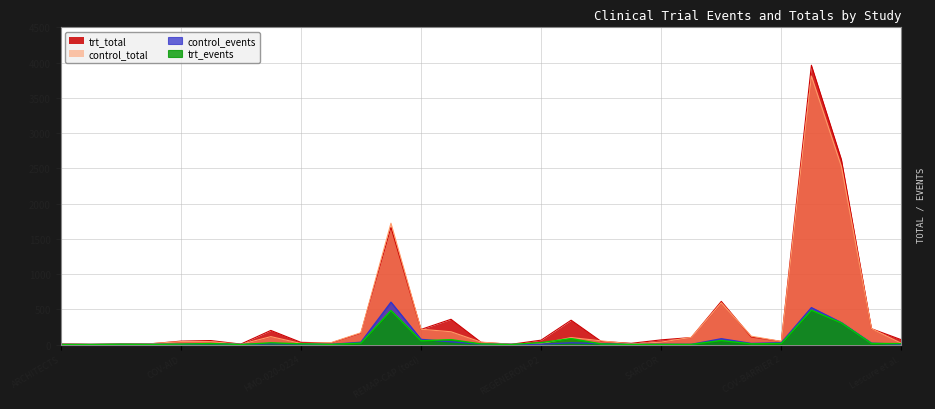

What is the greatest value displayed?

3962